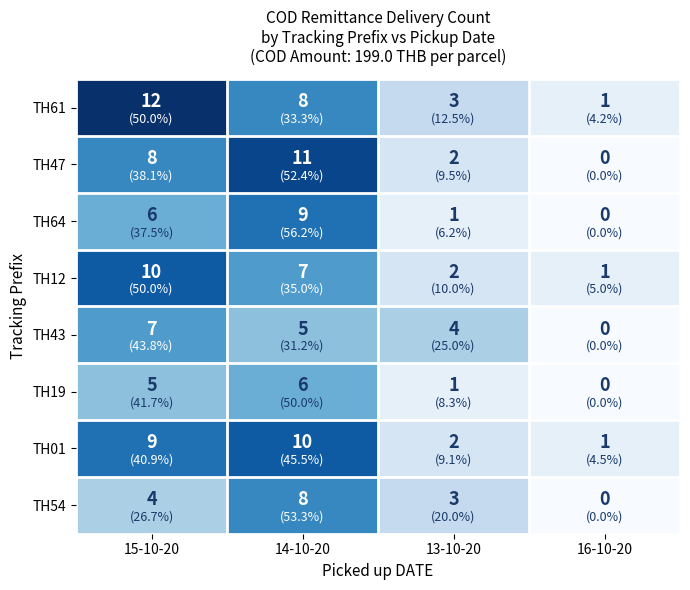

Which series has the largest total across all categories?

TH61